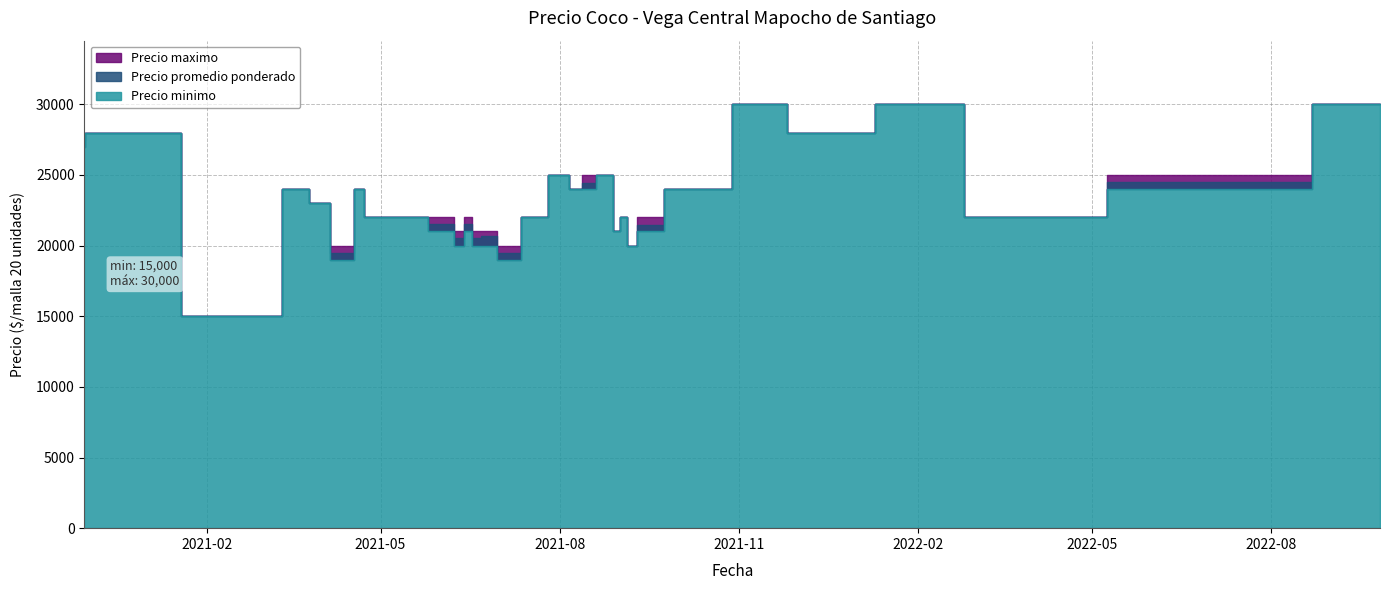

Rank the series at 2021-06-09 from highest to lowest value.

Precio maximo, Precio promedio ponderado, Precio minimo